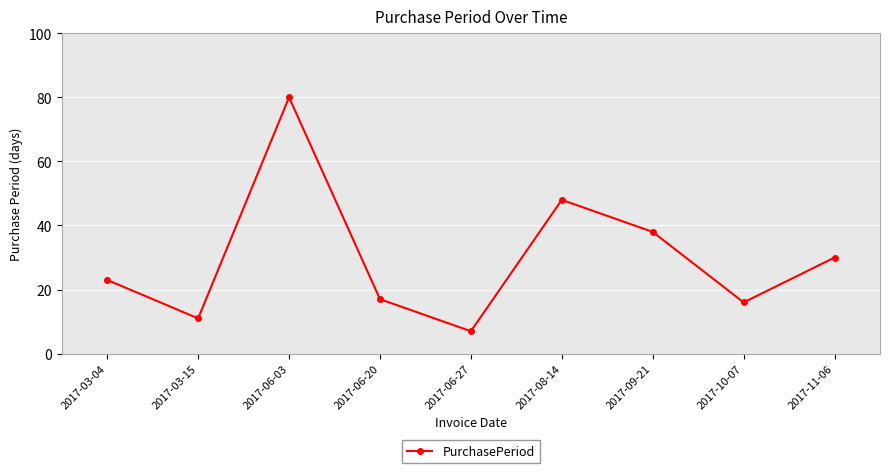

What is the smallest value displayed?

7